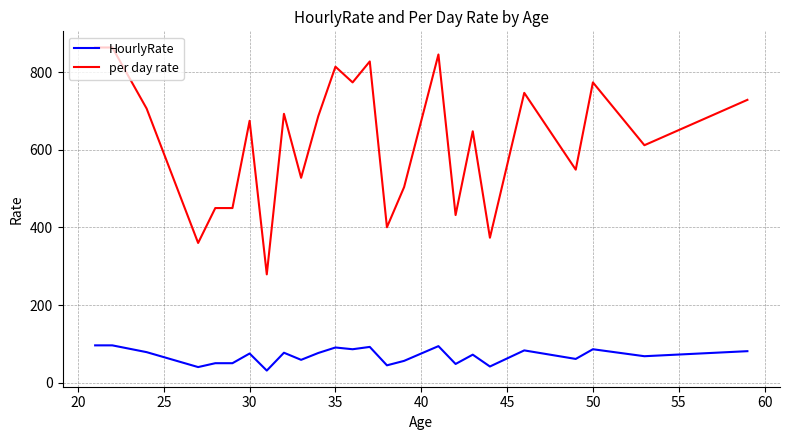

Which series has the largest total across all categories?

per day rate